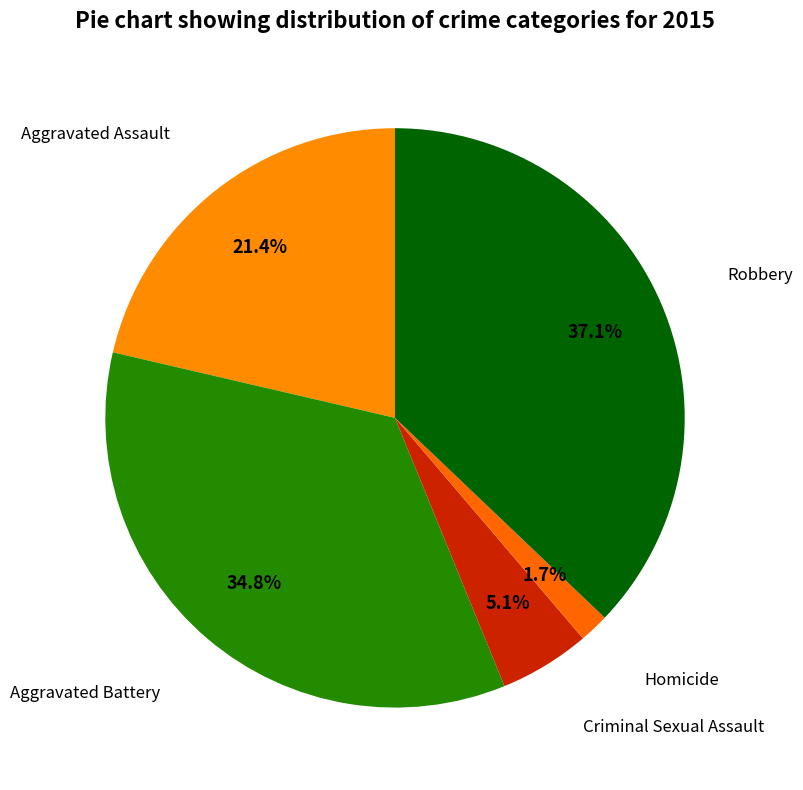

Combined, do Aggravated Assault and Homicide account for over 50%?

No